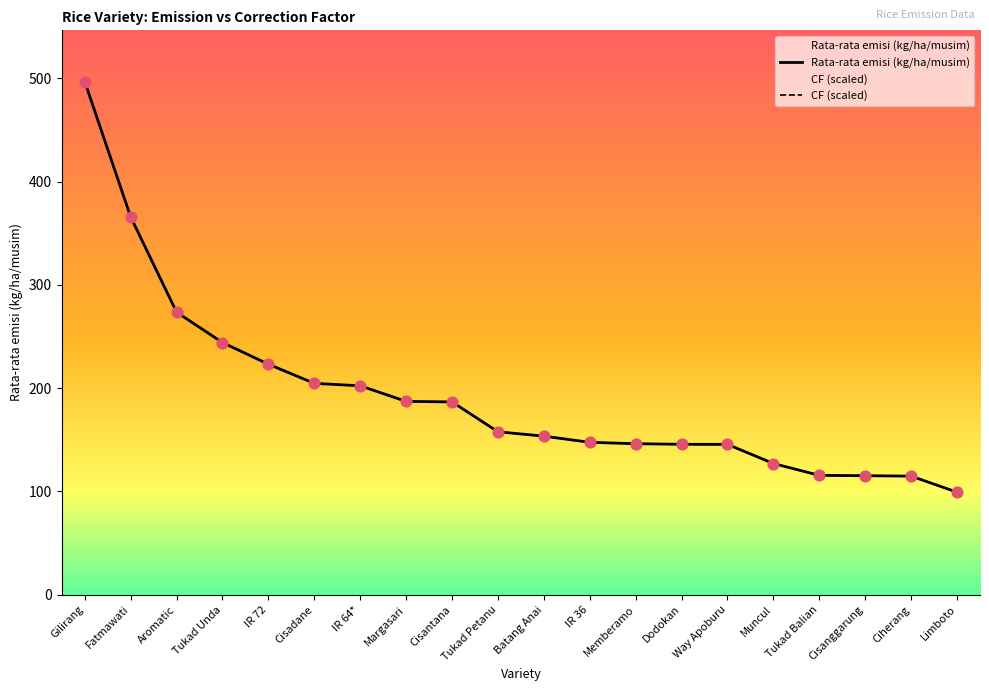

Which series contains the highest Y value?

Rata-rata emisi (kg/ha/musim)